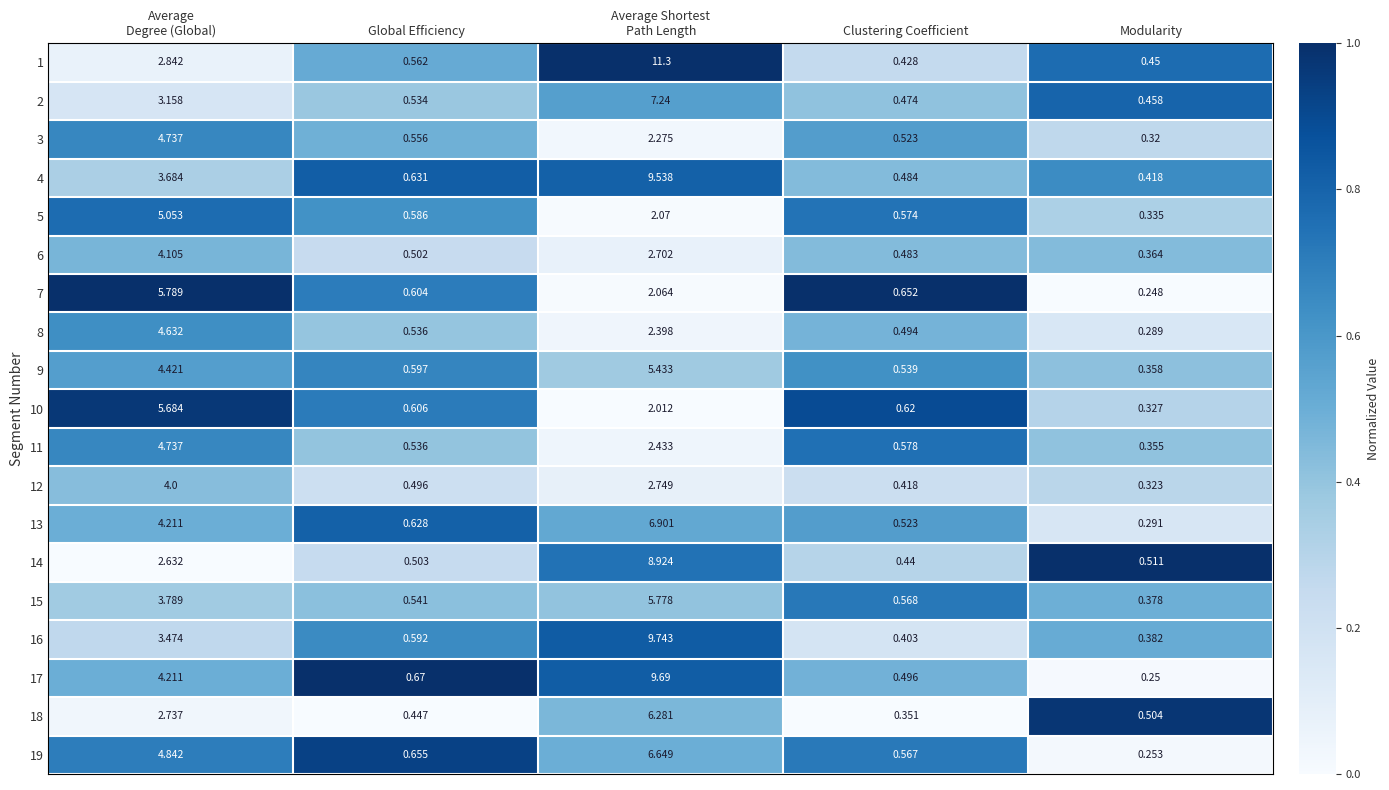

At how many categories does at least one series exceed 0?

5